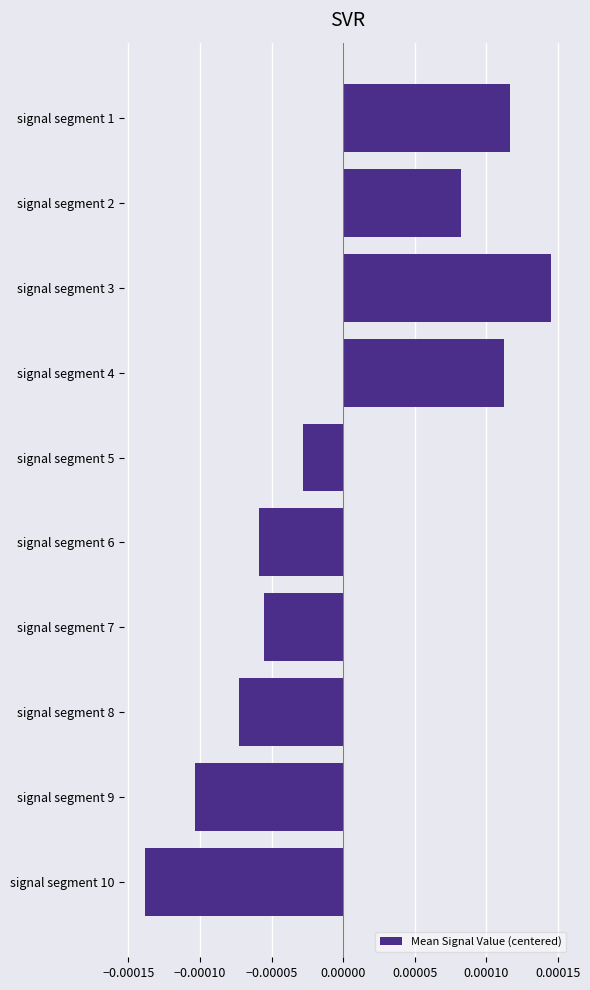

How many positive values are there?

4